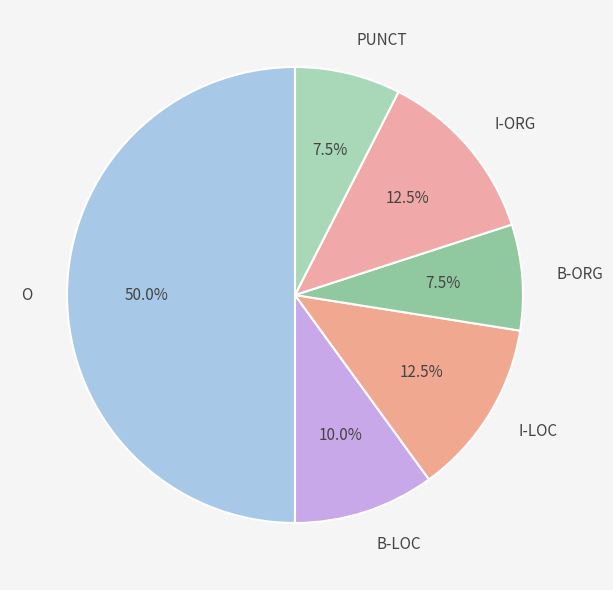

Which has a higher value, PUNCT or I-ORG?

I-ORG